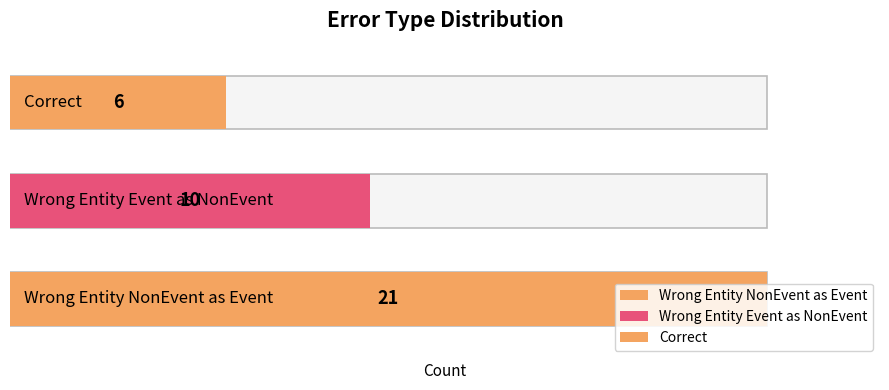

What is the sum of all values?

37